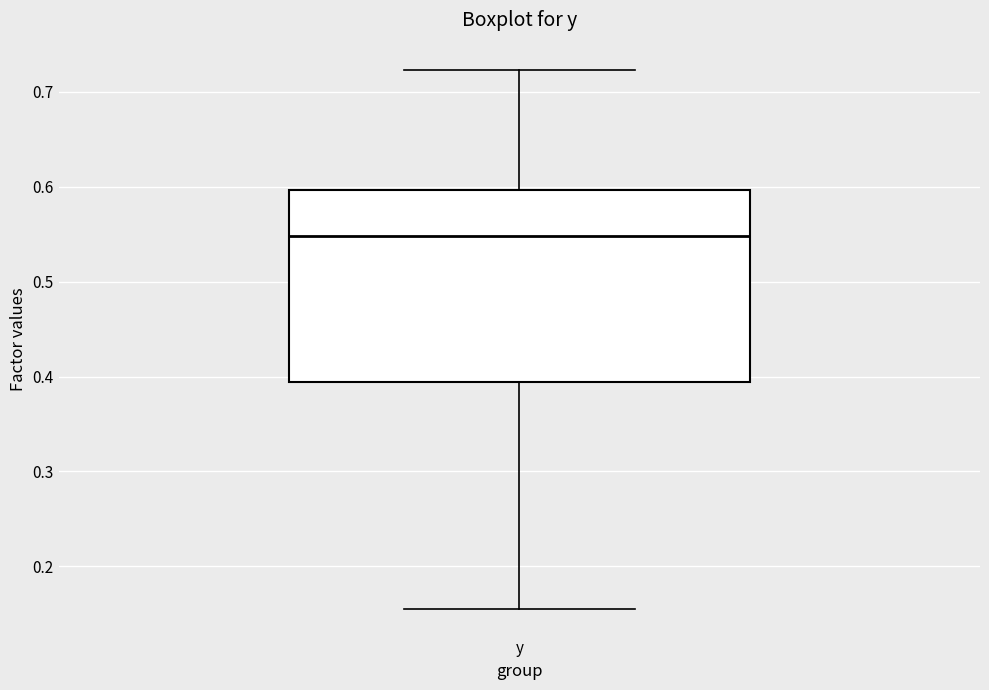

Transcribe this box plot: give where the median line is, the range the box spans, and where the two whiskers end, as read against the y-axis. The values are not printed on the chart, so give them approximately, as read against the axis.

median 0.55, box 0.39 to 0.60, whiskers 0.16 to 0.72